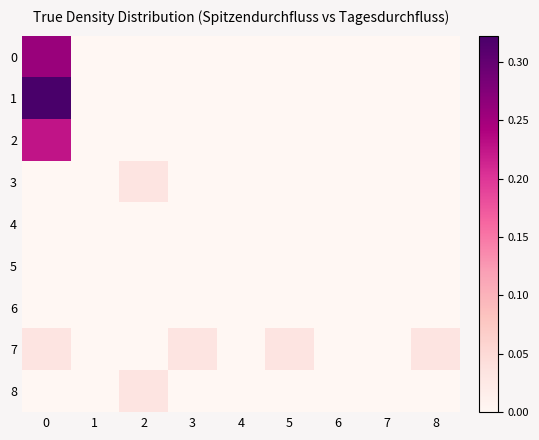

Reading left to right, list all the values displayed in this chart.

0: 0=0.3	1=0.0	2=0.0	3=0.0	4=0.0	5=0.0	6=0.0	7=0.0	8=0.0
1: 0=0.3	1=0.0	2=0.0	3=0.0	4=0.0	5=0.0	6=0.0	7=0.0	8=0.0
2: 0=0.2	1=0.0	2=0.0	3=0.0	4=0.0	5=0.0	6=0.0	7=0.0	8=0.0
3: 0=0.0	1=0.0	2=0.0	3=0.0	4=0.0	5=0.0	6=0.0	7=0.0	8=0.0
4: 0=0.0	1=0.0	2=0.0	3=0.0	4=0.0	5=0.0	6=0.0	7=0.0	8=0.0
5: 0=0.0	1=0.0	2=0.0	3=0.0	4=0.0	5=0.0	6=0.0	7=0.0	8=0.0
6: 0=0.0	1=0.0	2=0.0	3=0.0	4=0.0	5=0.0	6=0.0	7=0.0	8=0.0
7: 0=0.0	1=0.0	2=0.0	3=0.0	4=0.0	5=0.0	6=0.0	7=0.0	8=0.0
8: 0=0.0	1=0.0	2=0.0	3=0.0	4=0.0	5=0.0	6=0.0	7=0.0	8=0.0